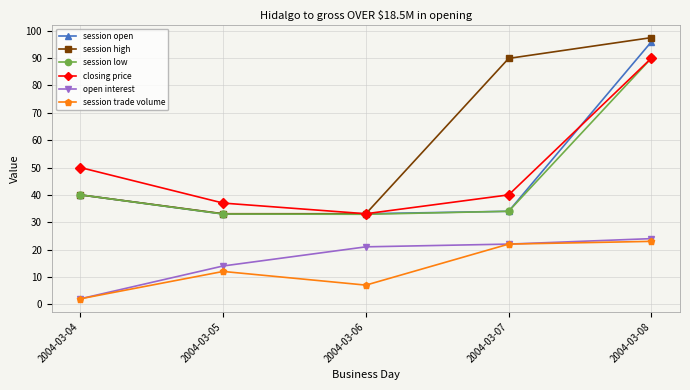

Which series has the largest total across all categories?

session high